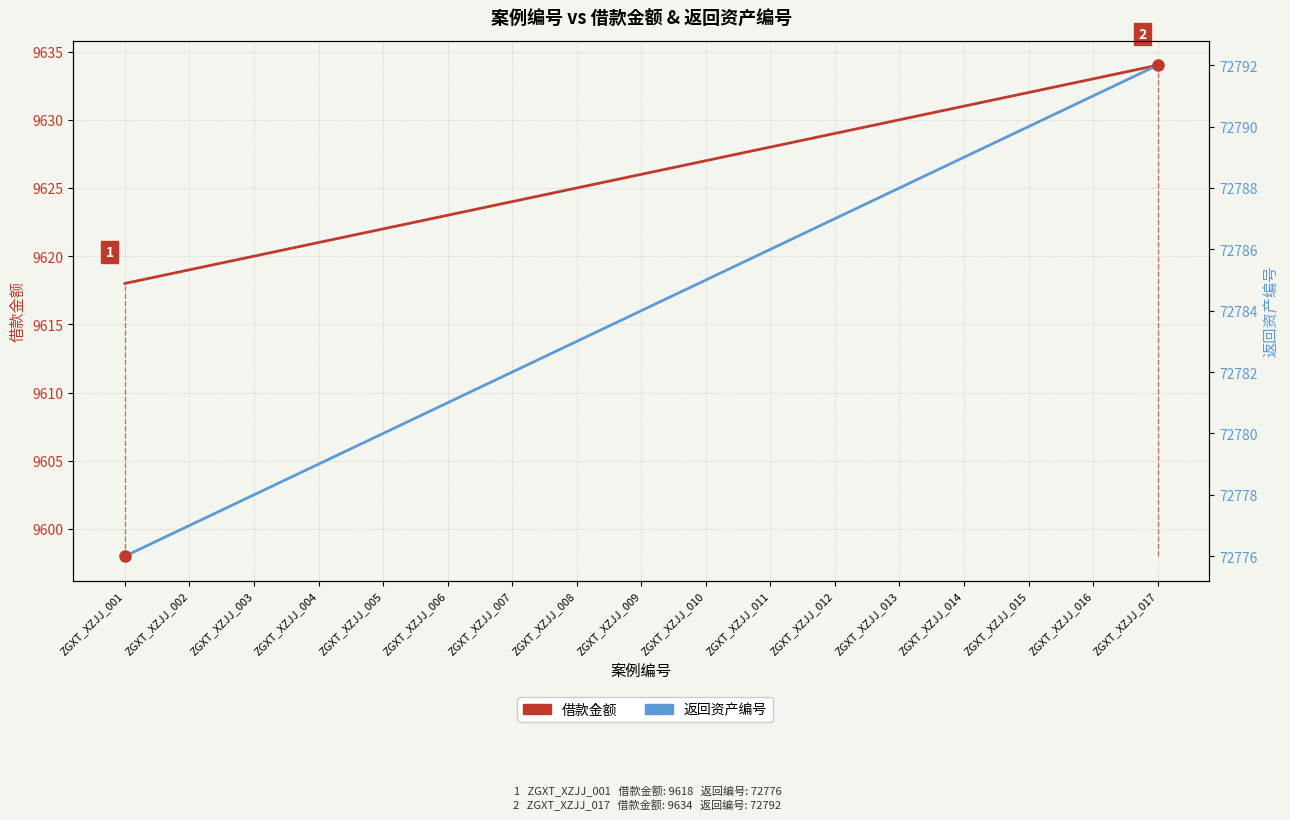

Rank the series by their maximum value, from lowest to highest.

借款金额, 返回资产编号